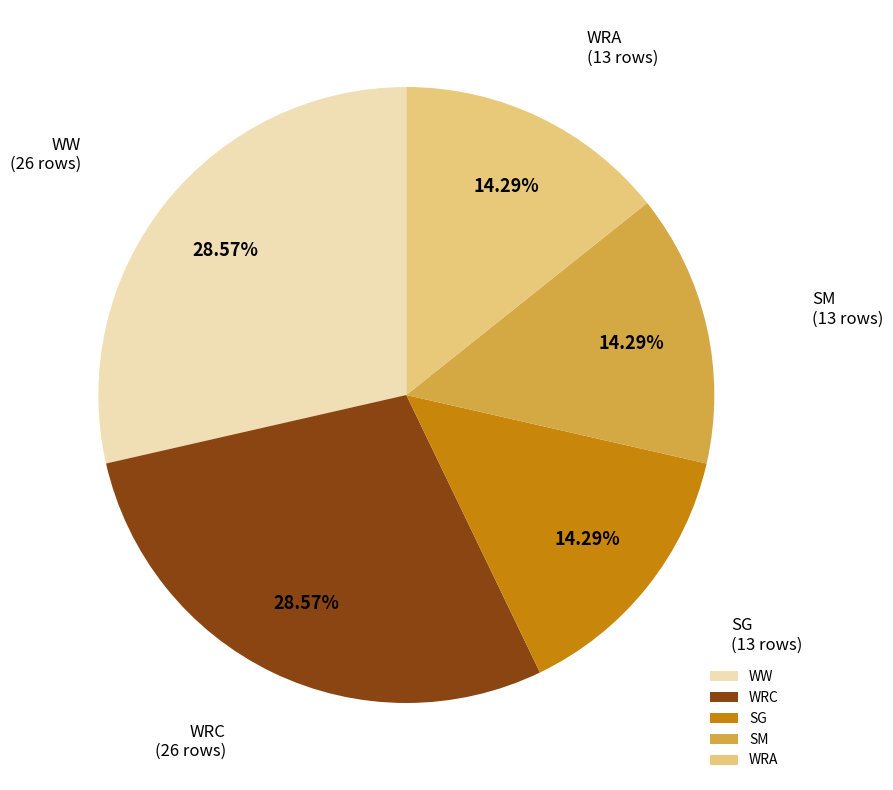

How many segments does this pie chart have?

5